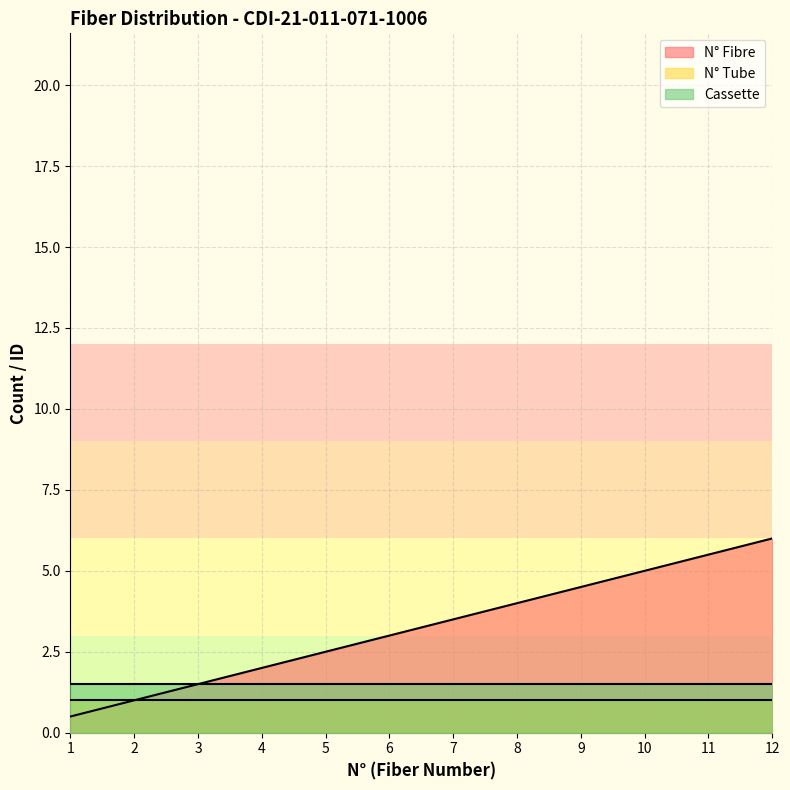

True or false: N° Tube and Cassette intersect in this chart.

False